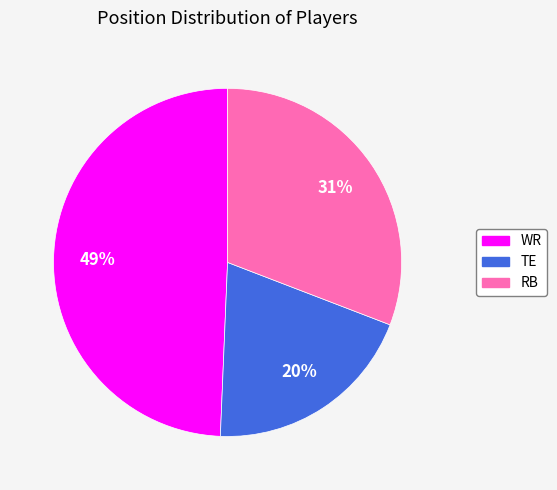

Which has a higher value, WR or RB?

WR